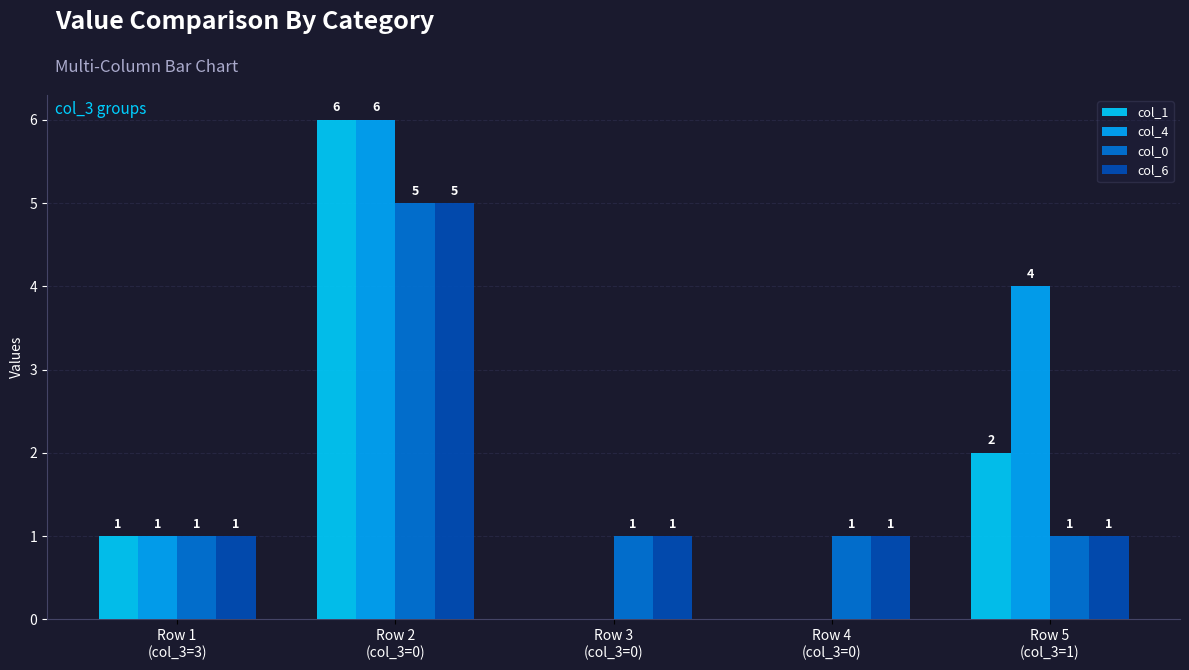

What is the difference between the col_6 values at Row 5
(col_3=1) and Row 2
(col_3=0)?

4